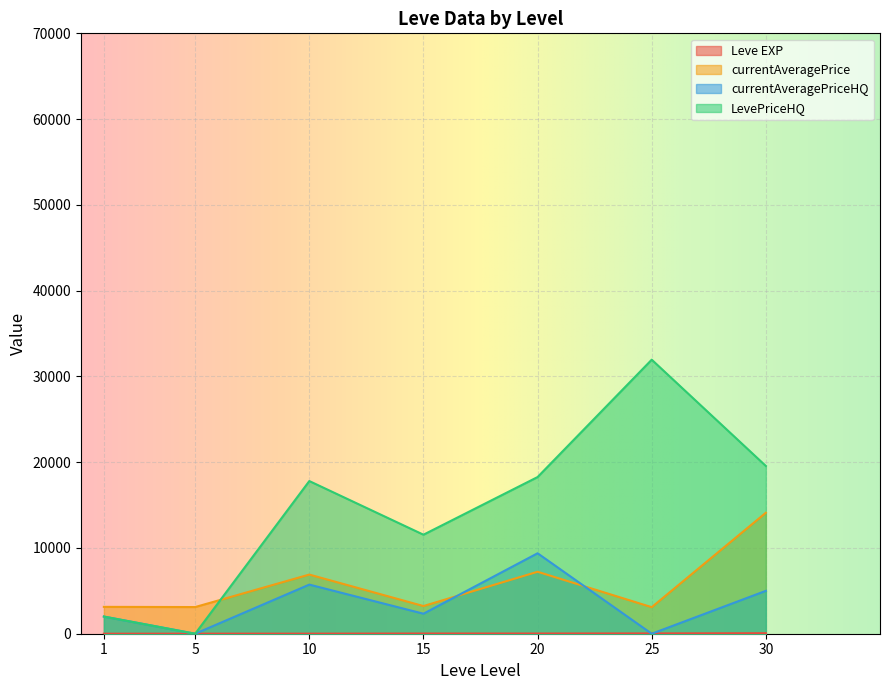

How many lines are shown in the chart?

4